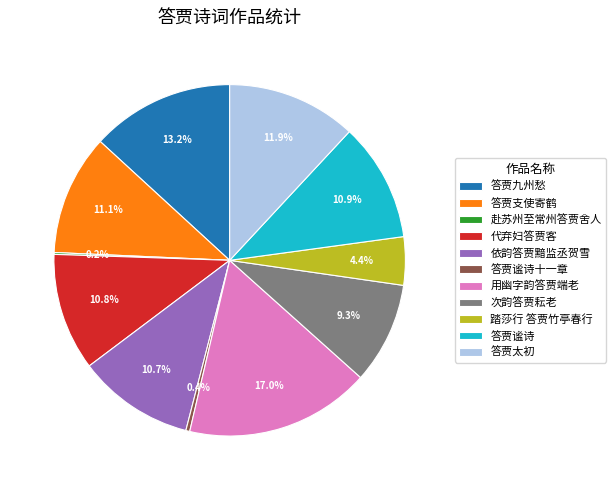

Is it true that 答贾谧诗十一章 is 0% of the pie?

True